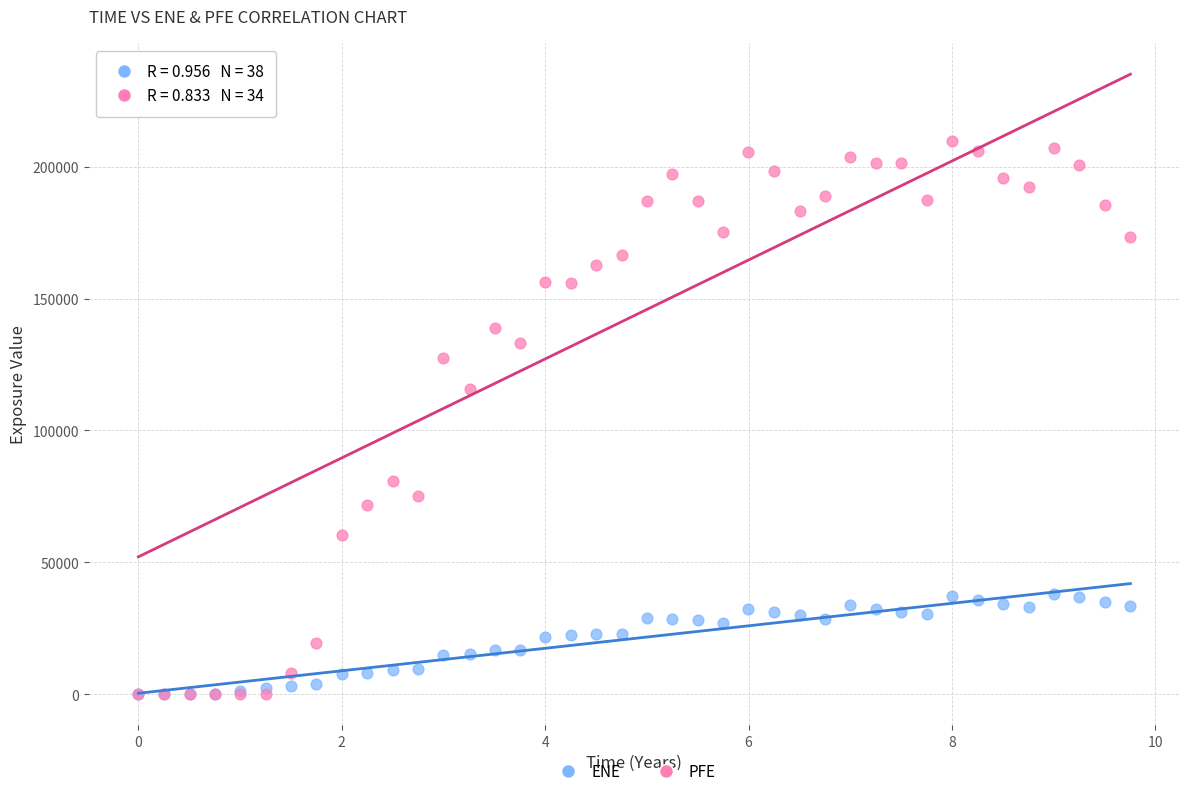

Across all series, what Y value is closest to 104901?

115857.0